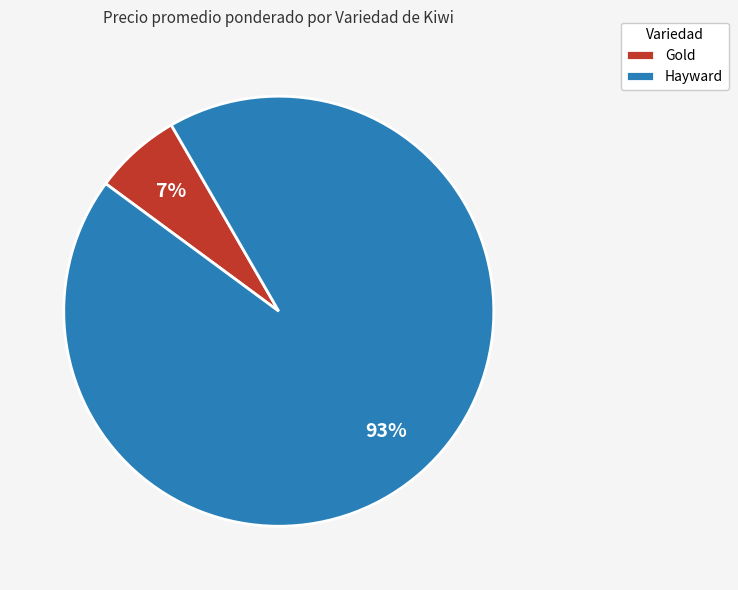

Which has a higher value, Gold or Hayward?

Hayward